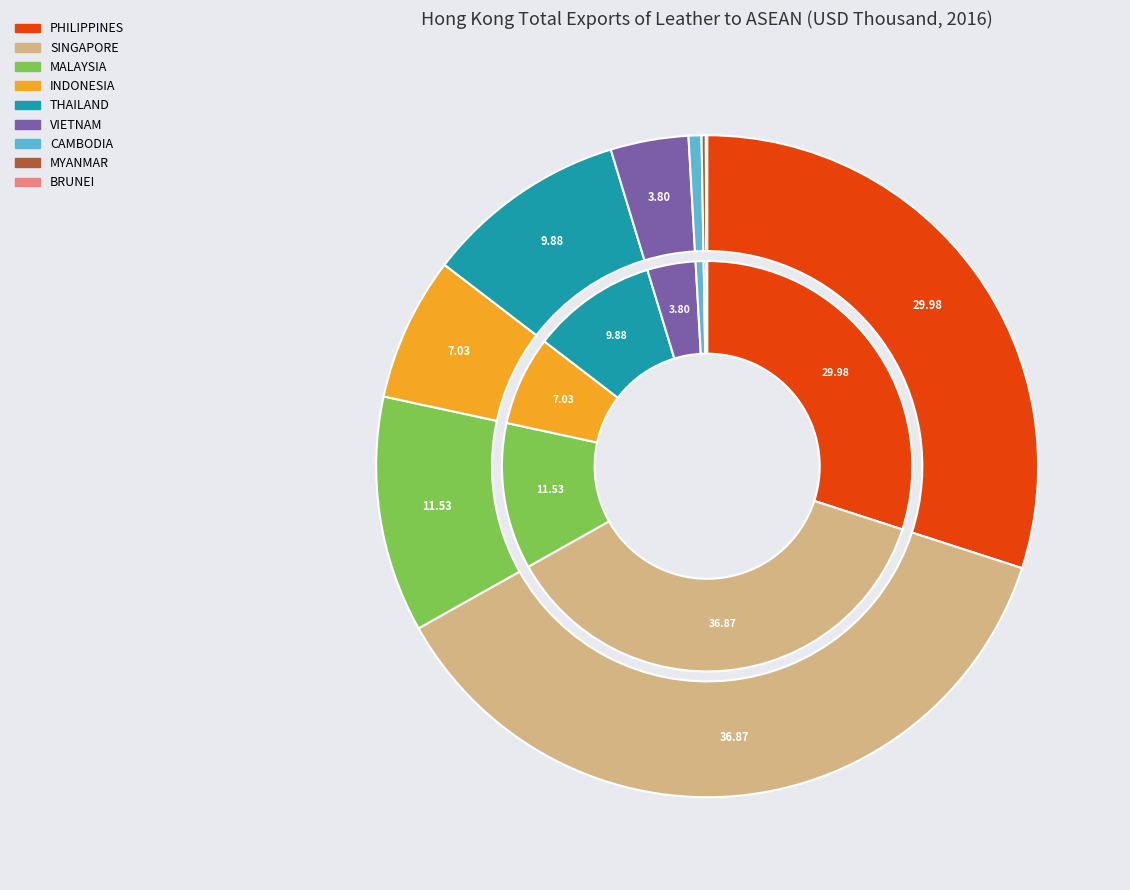

What percentage is the PHILIPPINES slice, to the nearest percent?

30%